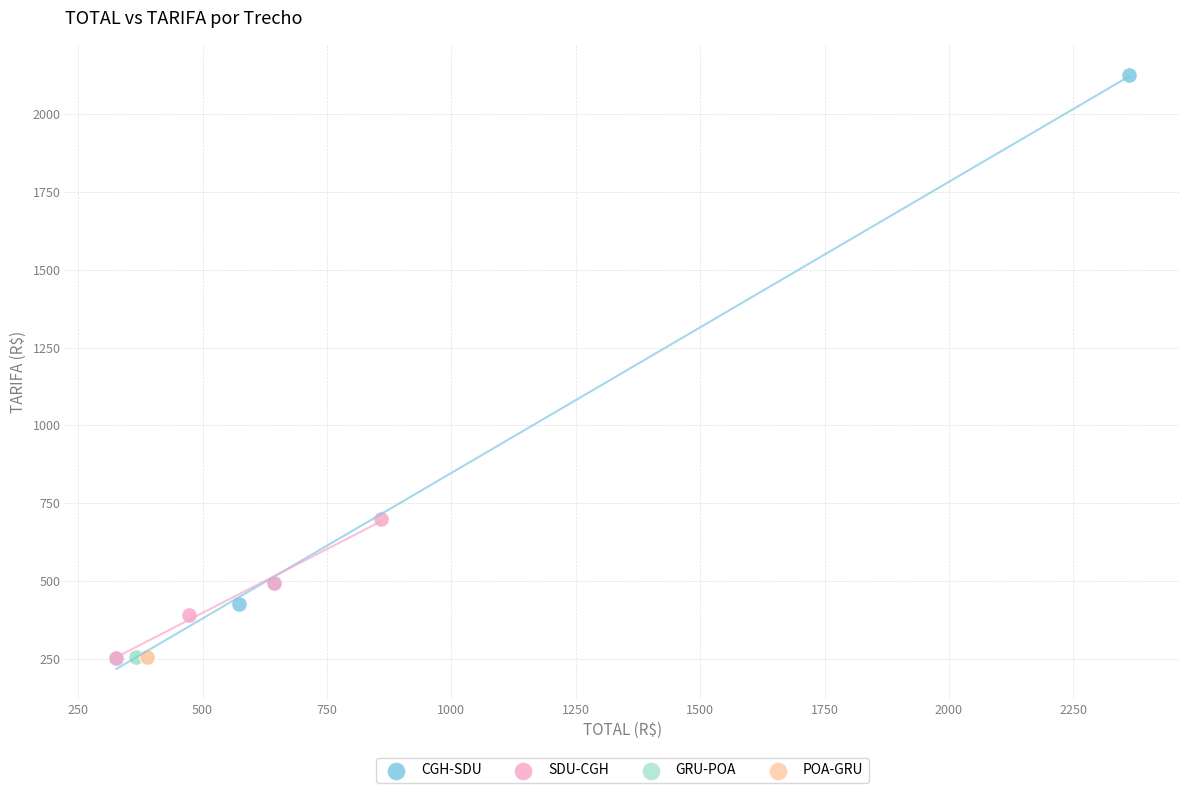

What are all the series names shown in the legend?

CGH-SDU, SDU-CGH, GRU-POA, POA-GRU